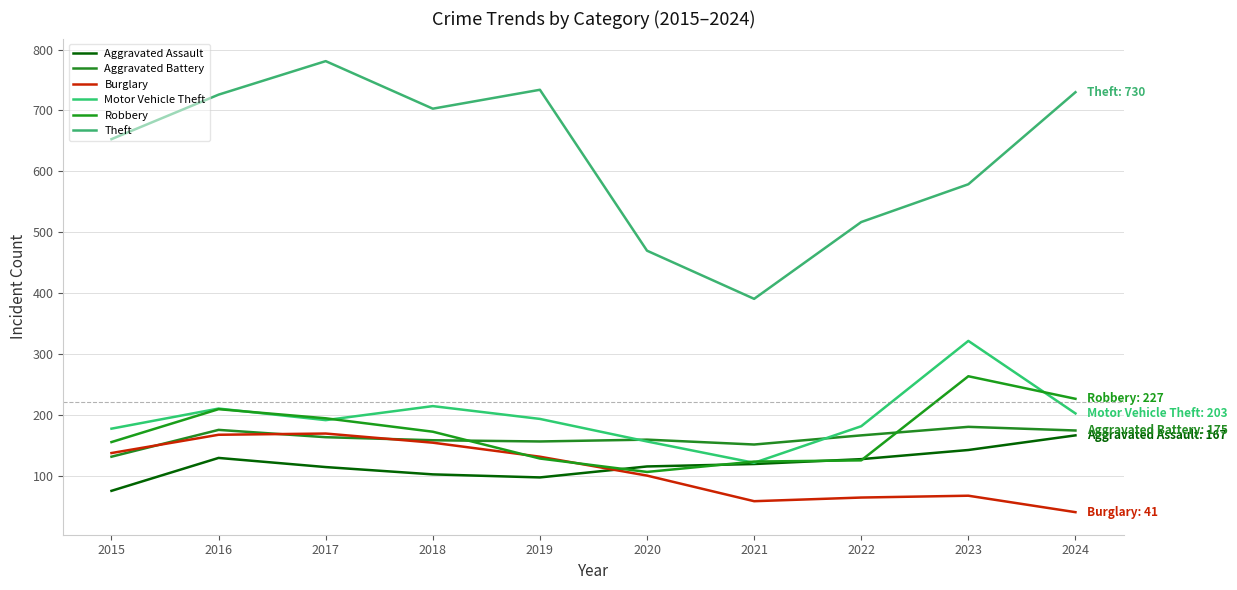

Count the number of categories in the chart.

10